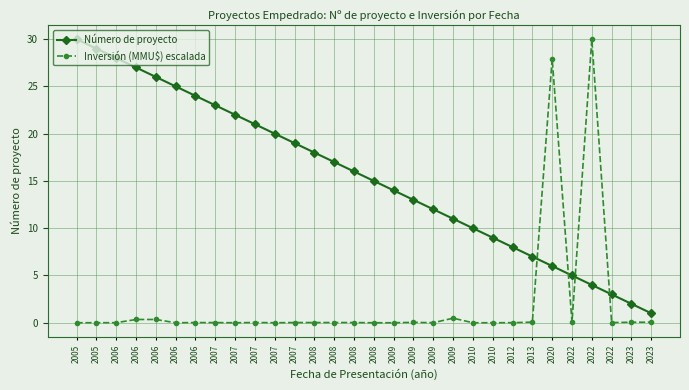

Reading left to right, what are all the values shown in this chart?

Número de proyecto: 30.0	29.0	28.0	27.0	26.0	25.0	24.0	23.0	22.0	21.0	20.0	19.0	18.0	17.0	16.0	15.0	14.0	13.0	12.0	11.0	10.0	9.0	8.0	7.0	6.0	5.0	4.0	3.0	2.0	1.0
Inversión (MMU$) escalada: 0.0	0.0	0.0	0.3	0.3	0.0	0.0	0.0	0.0	0.0	0.0	0.0	0.0	0.0	0.0	0.0	0.0	0.0	0.0	0.5	0.0	0.0	0.0	0.1	27.9	0.1	30.0	0.0	0.1	0.1